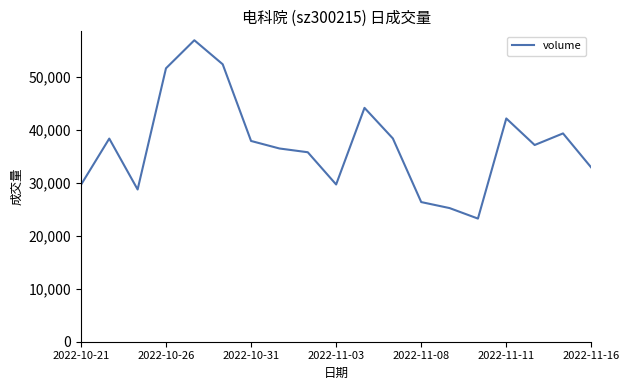

What is the smallest value displayed?

23269